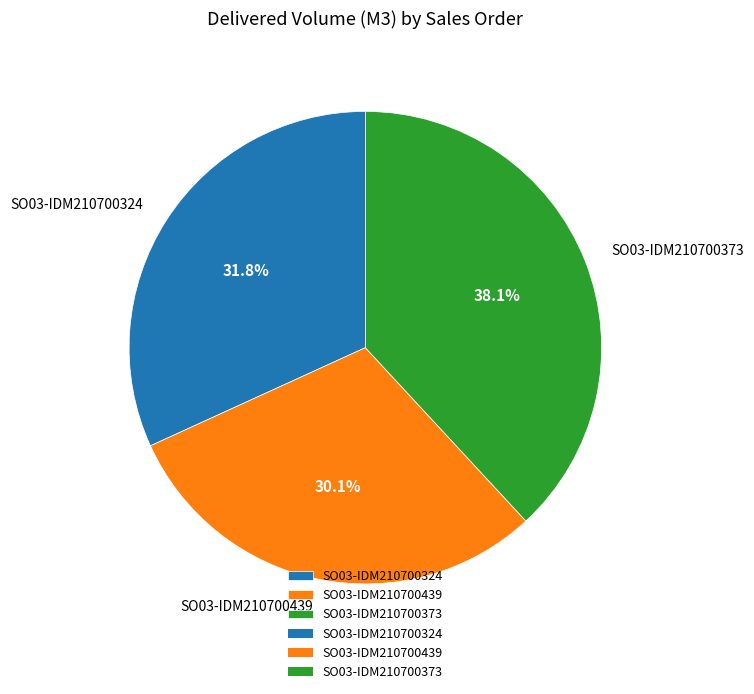

How many slices are in this pie chart?

3